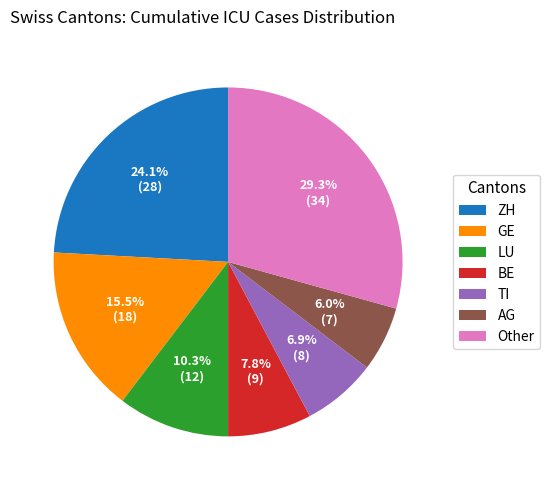

Is it true that AG is 1% of the pie?

False